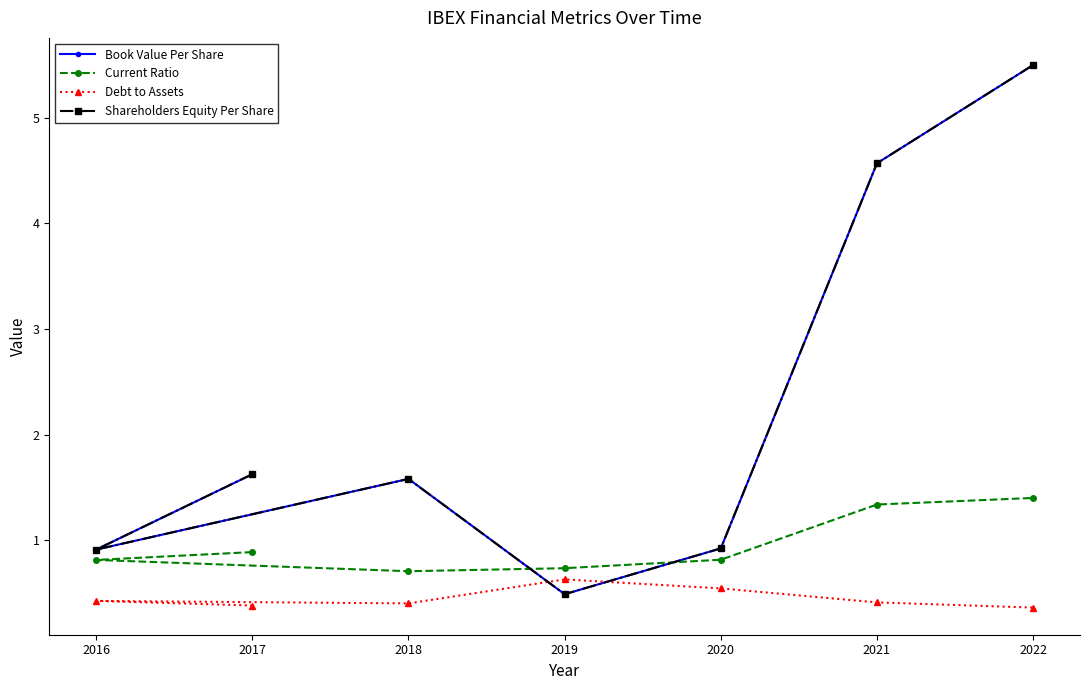

List the series in order of their peak value, highest first.

Book Value Per Share, Shareholders Equity Per Share, Current Ratio, Debt to Assets